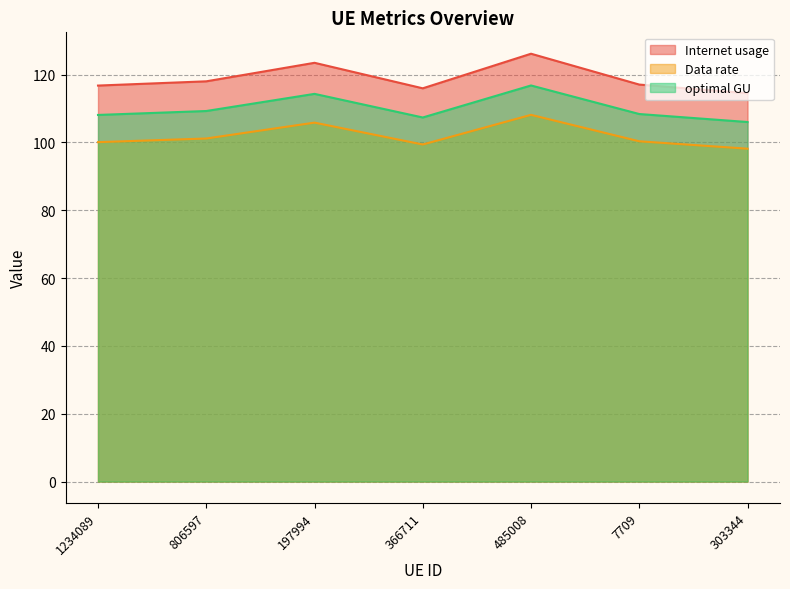

At which category is the sum across all series the highest?

485008